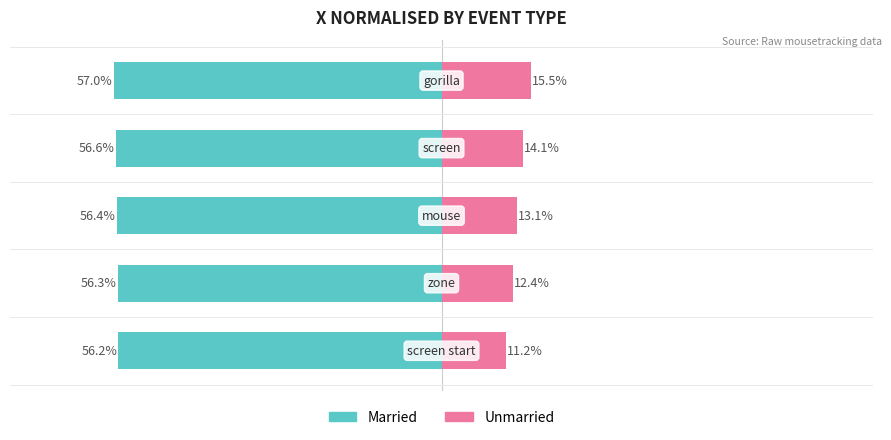

The Married series shows -0.8 at 3. True or false?

False